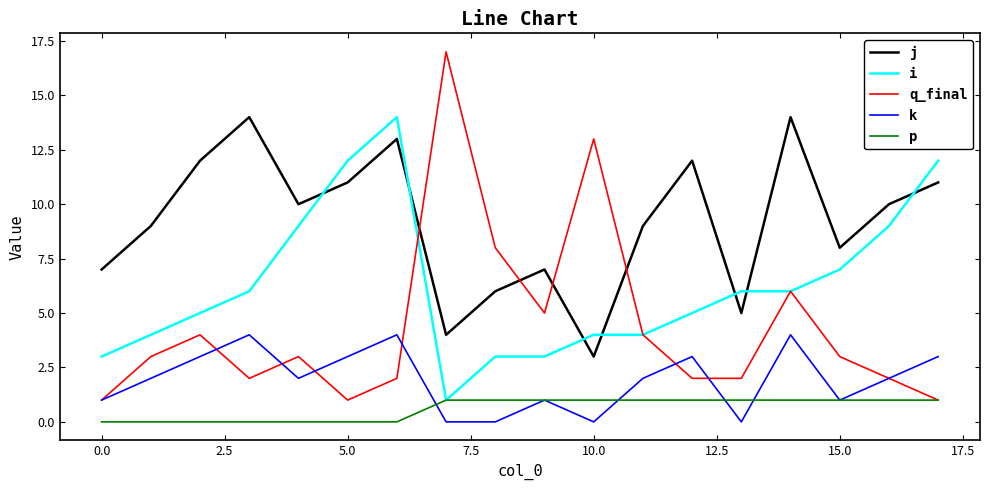

Which series has the widest spread of values?

q_final